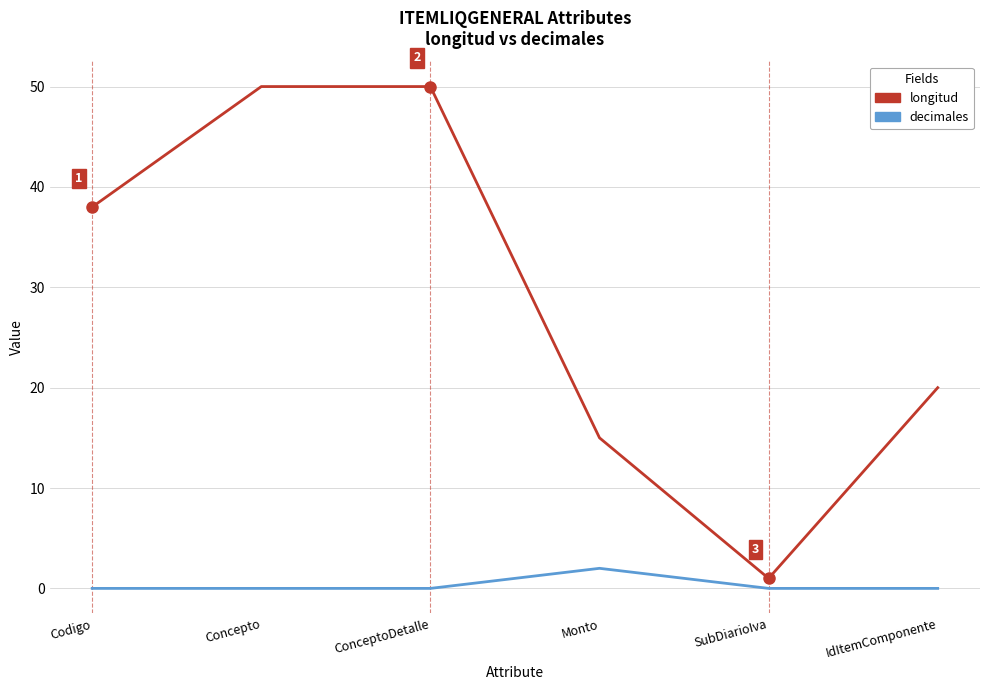

True or false: decimales and longitud cross at least once.

False